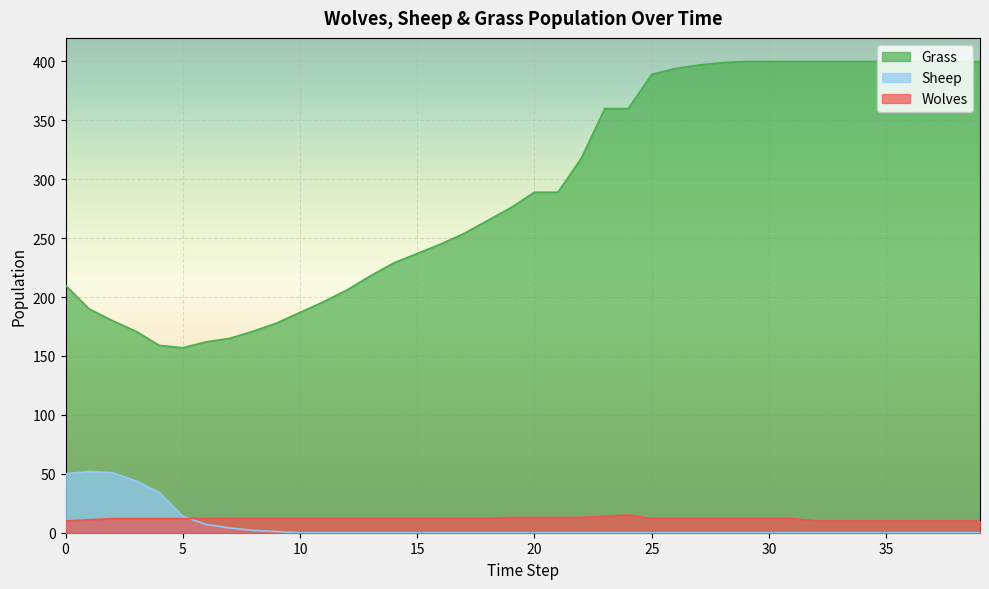

At which category does Sheep reach its first local peak?

1